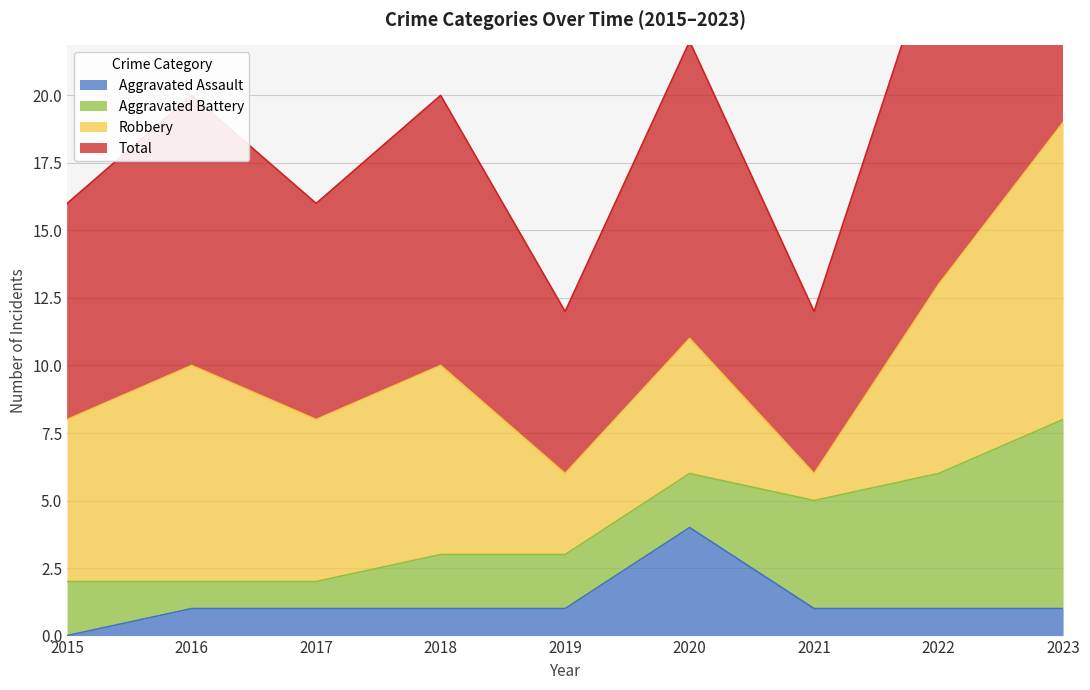

The Aggravated Assault series shows 1 at 2018. True or false?

True